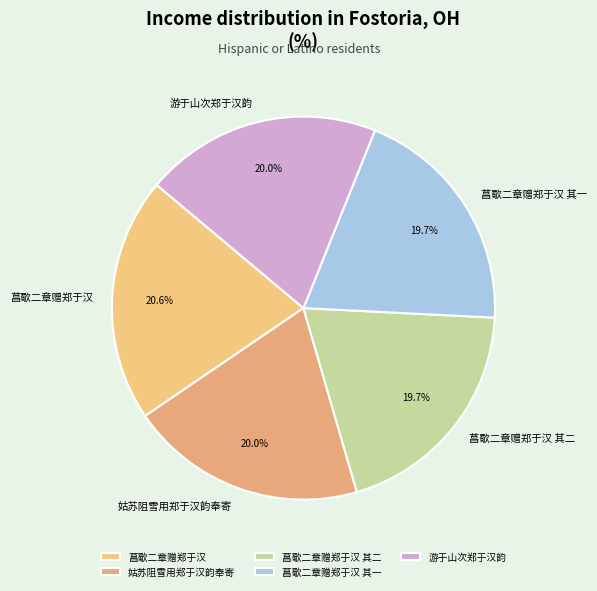

To the nearest percent, what portion does 菖歜二章赠郑于汉 其二 represent?

20%